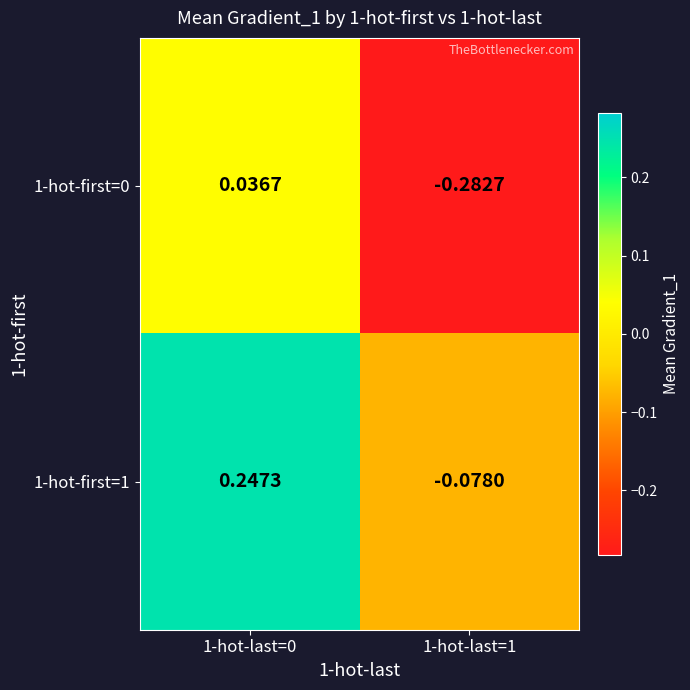

Is the value of 1-hot-first=0 at 1-hot-last=0 greater than the value of 1-hot-first=1 at 1-hot-last=0?

No